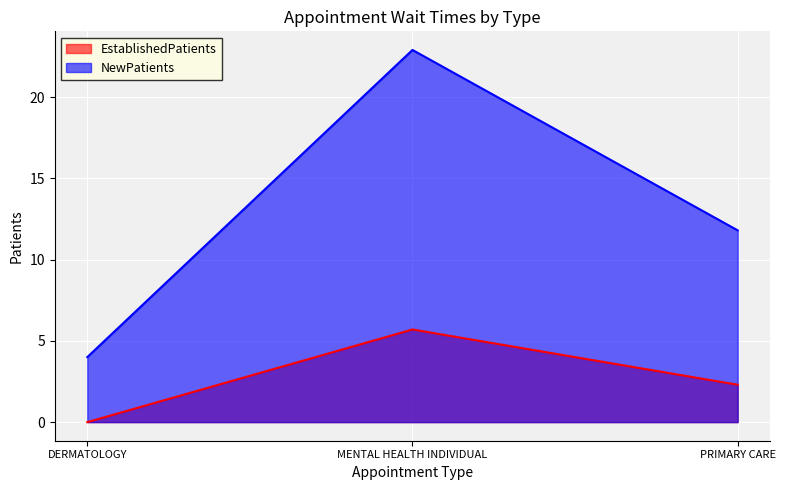

What is the total value across all series at MENTAL HEALTH INDIVIDUAL?

28.6